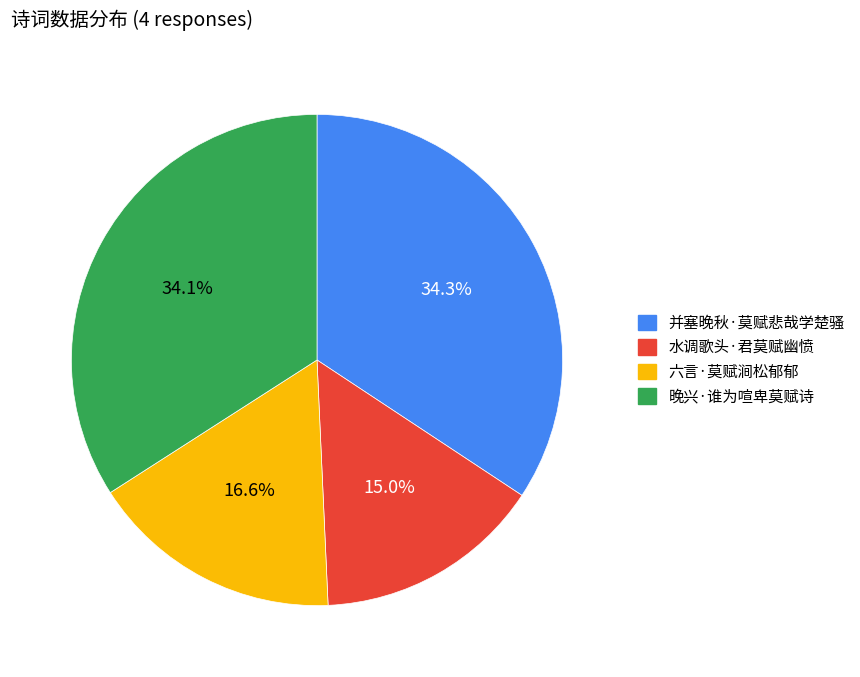

True or false: 水调歌头·君莫赋幽愤 accounts for 15% of the total.

True